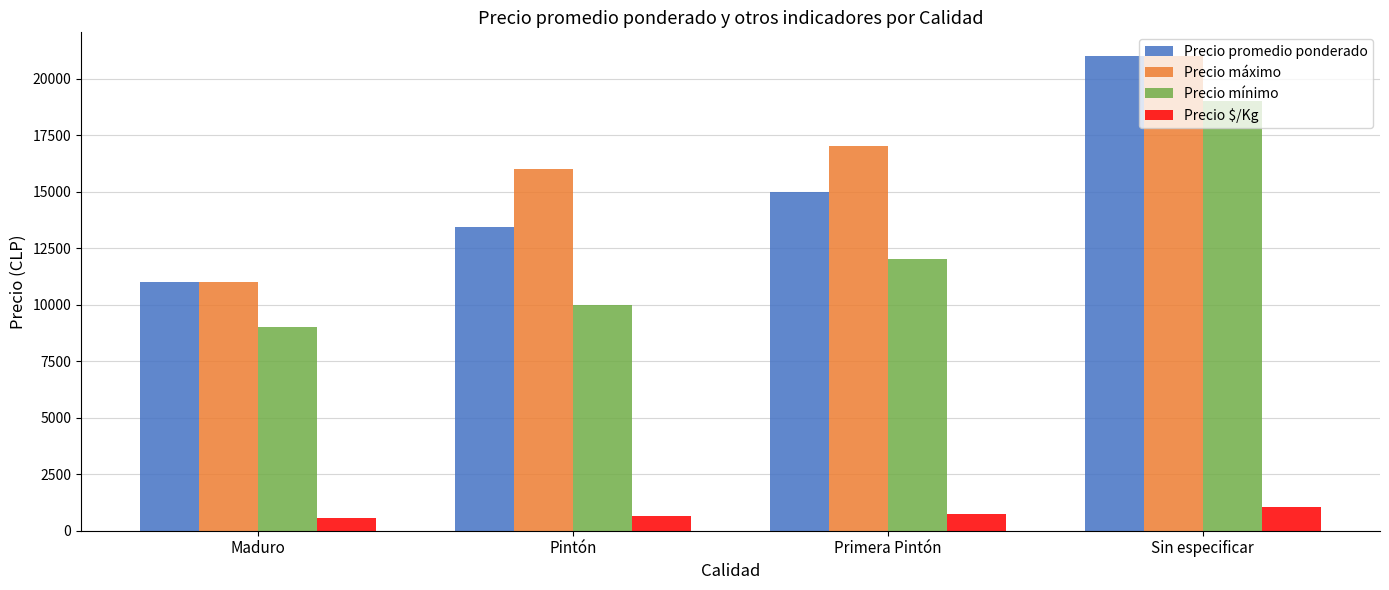

What is the label of the 4th bar from the left?

Sin especificar